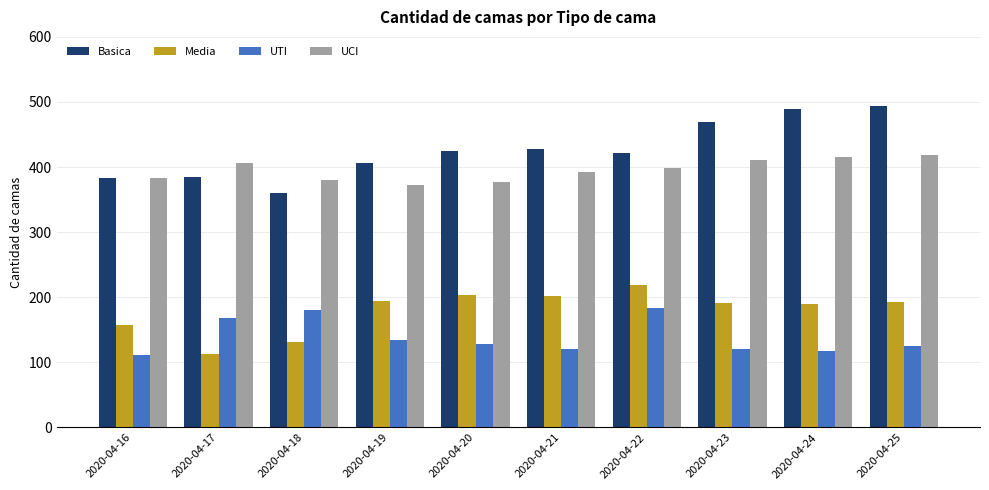

At how many categories does at least one series exceed 182?

10